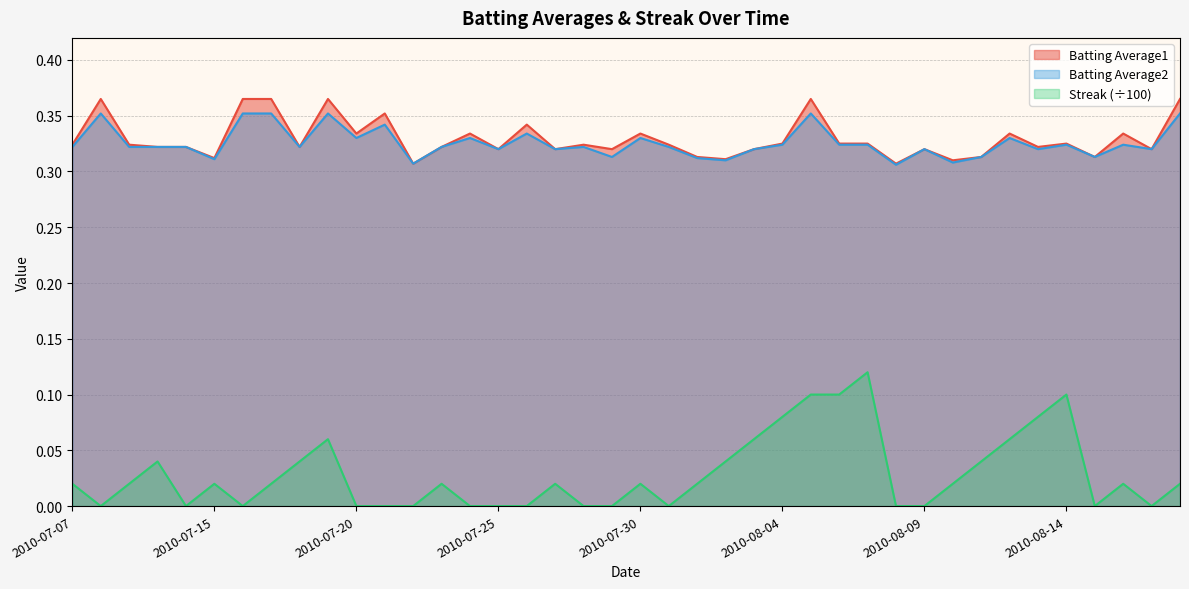

Reading left to right, list all the values displayed in this chart.

Batting Average1: 2010-07-07=0.3	2010-07-08=0.4	2010-07-09=0.3	2010-07-10=0.3	2010-07-11=0.3	2010-07-15=0.3	2010-07-16=0.4	2010-07-17=0.4	2010-07-18=0.3	2010-07-19=0.4	2010-07-20=0.3	2010-07-21=0.4	2010-07-22=0.3	2010-07-23=0.3	2010-07-24=0.3	2010-07-25=0.3	2010-07-26=0.3	2010-07-27=0.3	2010-07-28=0.3	2010-07-29=0.3	2010-07-30=0.3	2010-07-31=0.3	2010-08-01=0.3	2010-08-02=0.3	2010-08-03=0.3	2010-08-04=0.3	2010-08-05=0.4	2010-08-06=0.3	2010-08-07=0.3	2010-08-08=0.3	2010-08-09=0.3	2010-08-10=0.3	2010-08-11=0.3	2010-08-12=0.3	2010-08-13=0.3	2010-08-14=0.3	2010-08-15=0.3	2010-08-16=0.3	2010-08-17=0.3	2010-08-18=0.4
Batting Average2: 2010-07-07=0.3	2010-07-08=0.4	2010-07-09=0.3	2010-07-10=0.3	2010-07-11=0.3	2010-07-15=0.3	2010-07-16=0.4	2010-07-17=0.4	2010-07-18=0.3	2010-07-19=0.4	2010-07-20=0.3	2010-07-21=0.3	2010-07-22=0.3	2010-07-23=0.3	2010-07-24=0.3	2010-07-25=0.3	2010-07-26=0.3	2010-07-27=0.3	2010-07-28=0.3	2010-07-29=0.3	2010-07-30=0.3	2010-07-31=0.3	2010-08-01=0.3	2010-08-02=0.3	2010-08-03=0.3	2010-08-04=0.3	2010-08-05=0.4	2010-08-06=0.3	2010-08-07=0.3	2010-08-08=0.3	2010-08-09=0.3	2010-08-10=0.3	2010-08-11=0.3	2010-08-12=0.3	2010-08-13=0.3	2010-08-14=0.3	2010-08-15=0.3	2010-08-16=0.3	2010-08-17=0.3	2010-08-18=0.4
Streak: 2010-07-07=0.0	2010-07-08=0.0	2010-07-09=0.0	2010-07-10=0.0	2010-07-11=0.0	2010-07-15=0.0	2010-07-16=0.0	2010-07-17=0.0	2010-07-18=0.0	2010-07-19=0.1	2010-07-20=0.0	2010-07-21=0.0	2010-07-22=0.0	2010-07-23=0.0	2010-07-24=0.0	2010-07-25=0.0	2010-07-26=0.0	2010-07-27=0.0	2010-07-28=0.0	2010-07-29=0.0	2010-07-30=0.0	2010-07-31=0.0	2010-08-01=0.0	2010-08-02=0.0	2010-08-03=0.1	2010-08-04=0.1	2010-08-05=0.1	2010-08-06=0.1	2010-08-07=0.1	2010-08-08=0.0	2010-08-09=0.0	2010-08-10=0.0	2010-08-11=0.0	2010-08-12=0.1	2010-08-13=0.1	2010-08-14=0.1	2010-08-15=0.0	2010-08-16=0.0	2010-08-17=0.0	2010-08-18=0.0